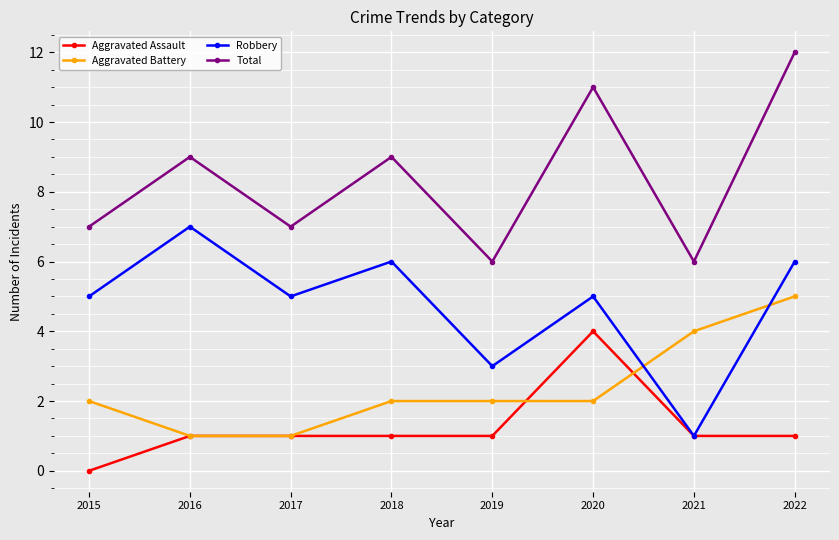

True or false: Aggravated Assault has more than 0 points higher than both neighbors.

True